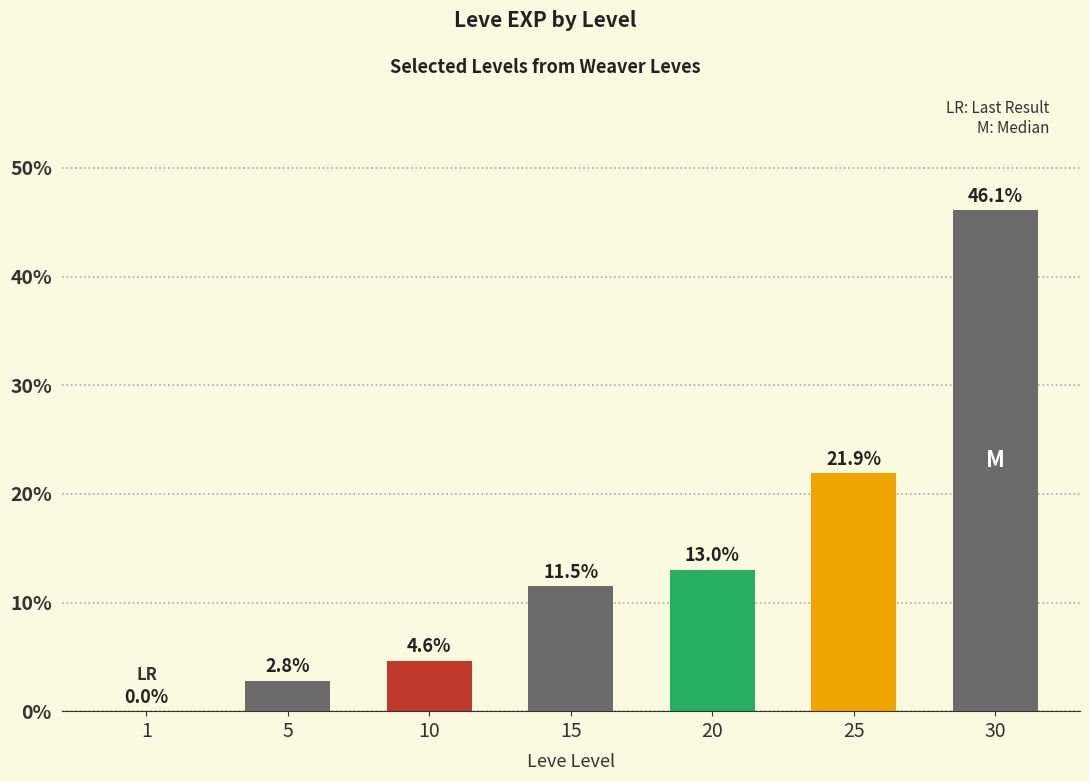

Where is the data nearest to the value 23?

25